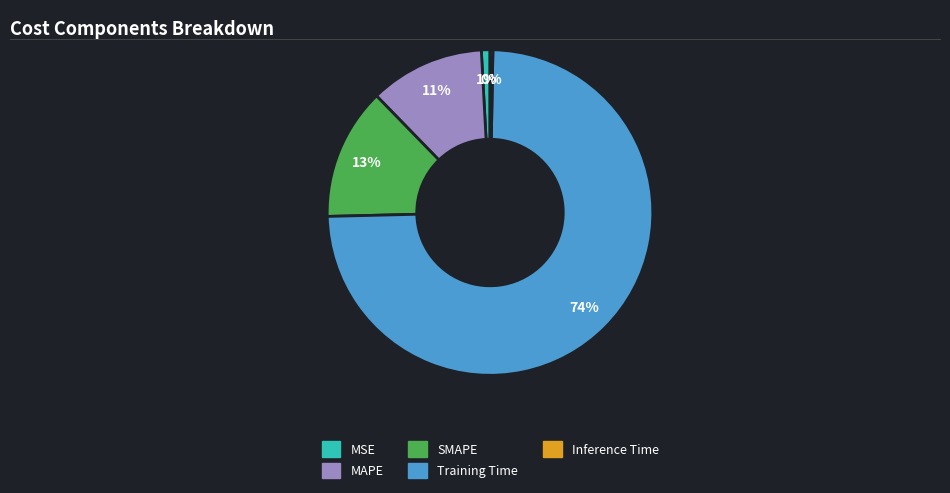

Count the number of slices in the pie.

5